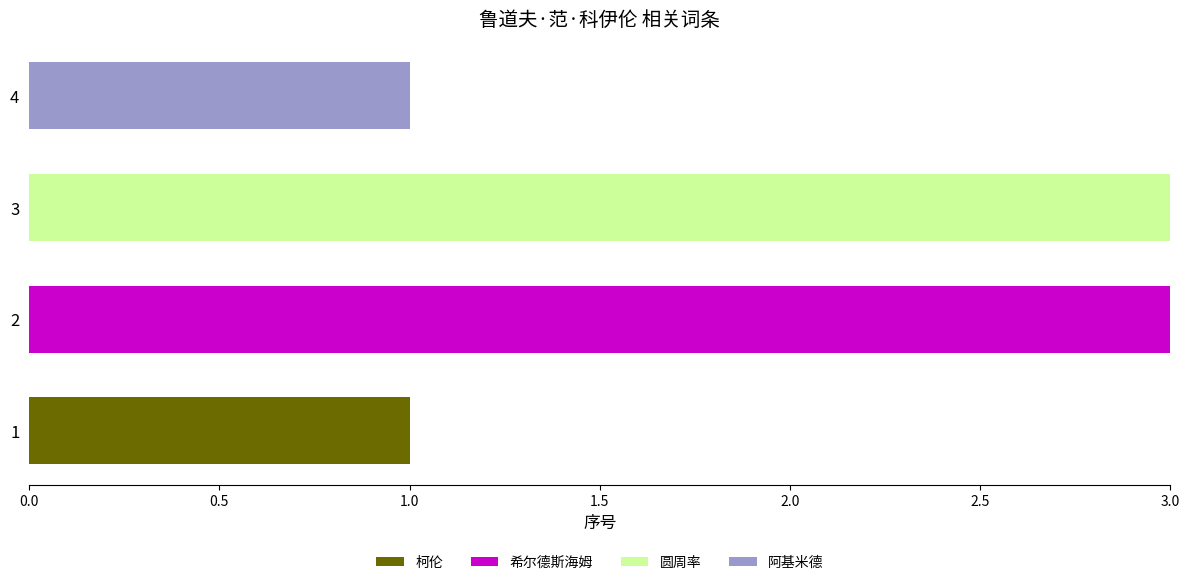

The 柯伦 series shows 0 at 3. True or false?

True